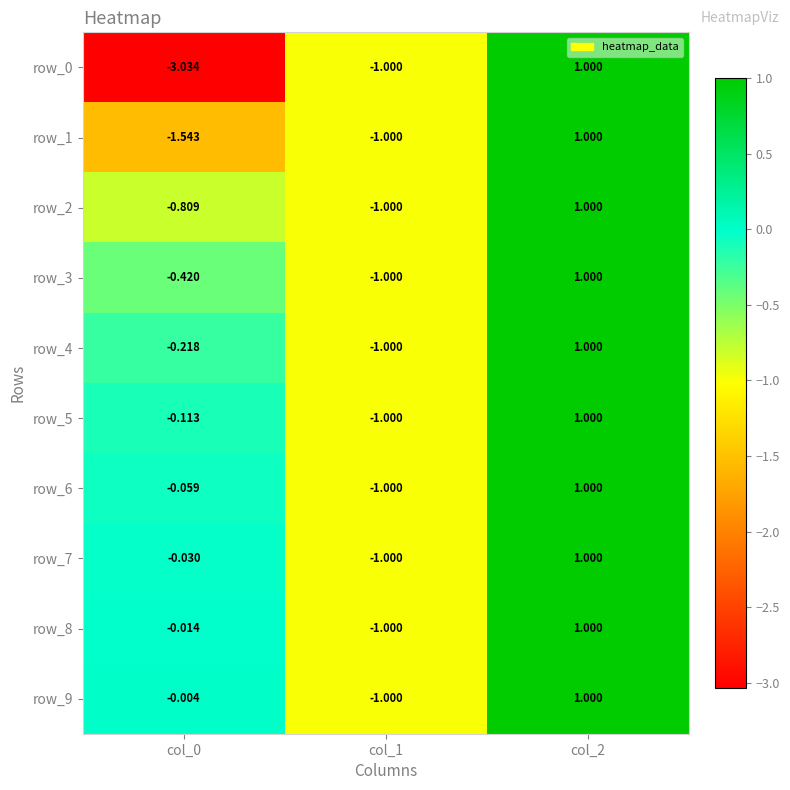

Is the value of row_3 at col_2 greater than the value of row_7 at col_1?

Yes